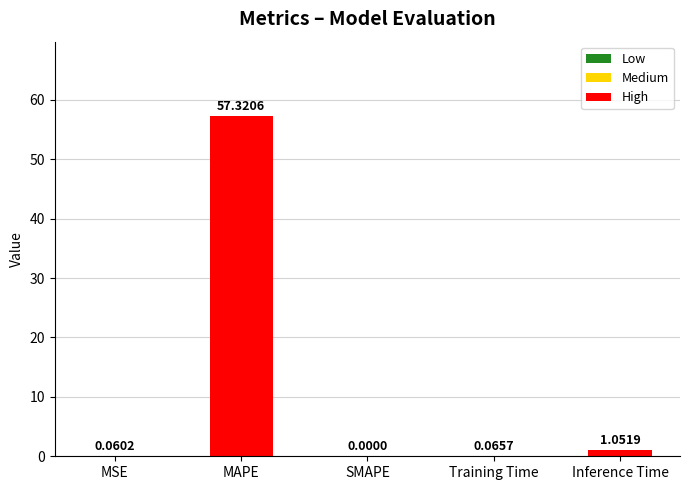

Between MAPE and MSE, which is larger?

MAPE